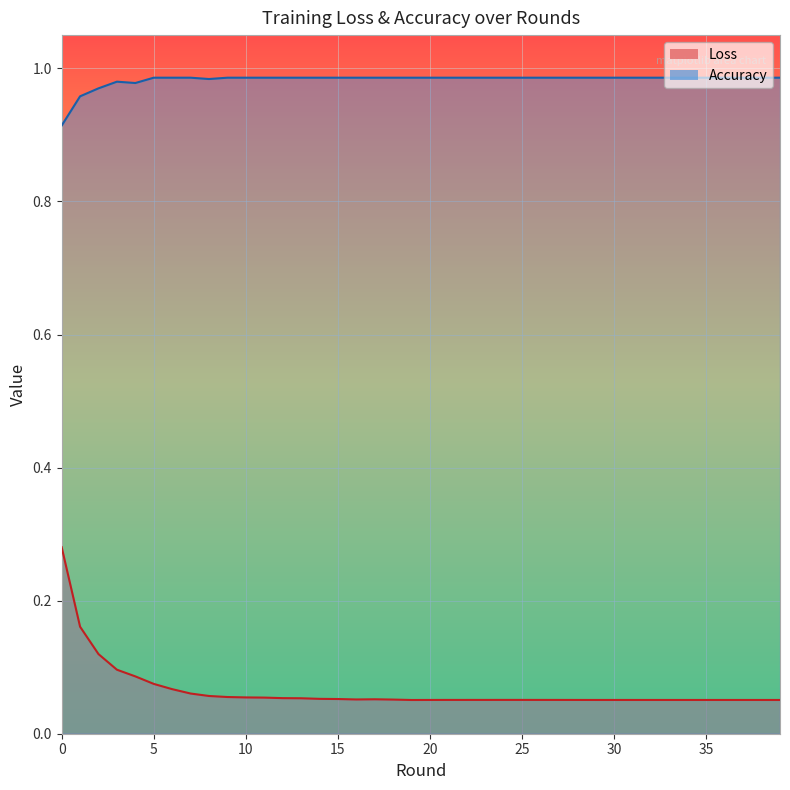

What is the difference between the Loss values at 1 and 14?

0.1